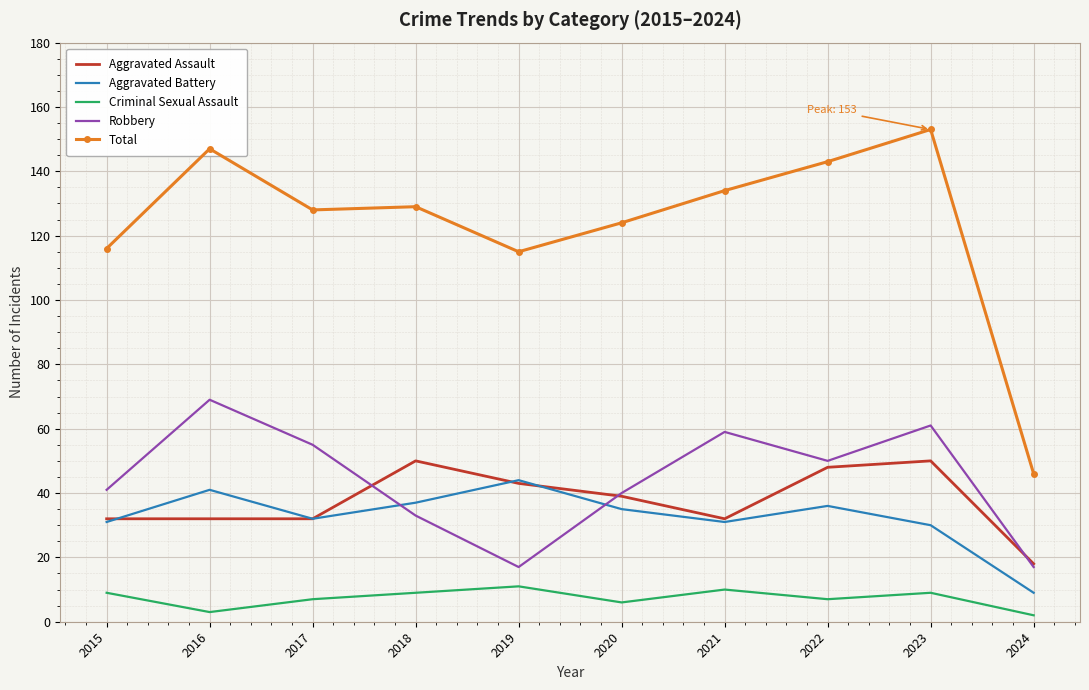

The Robbery series shows 80 at 2023. True or false?

False